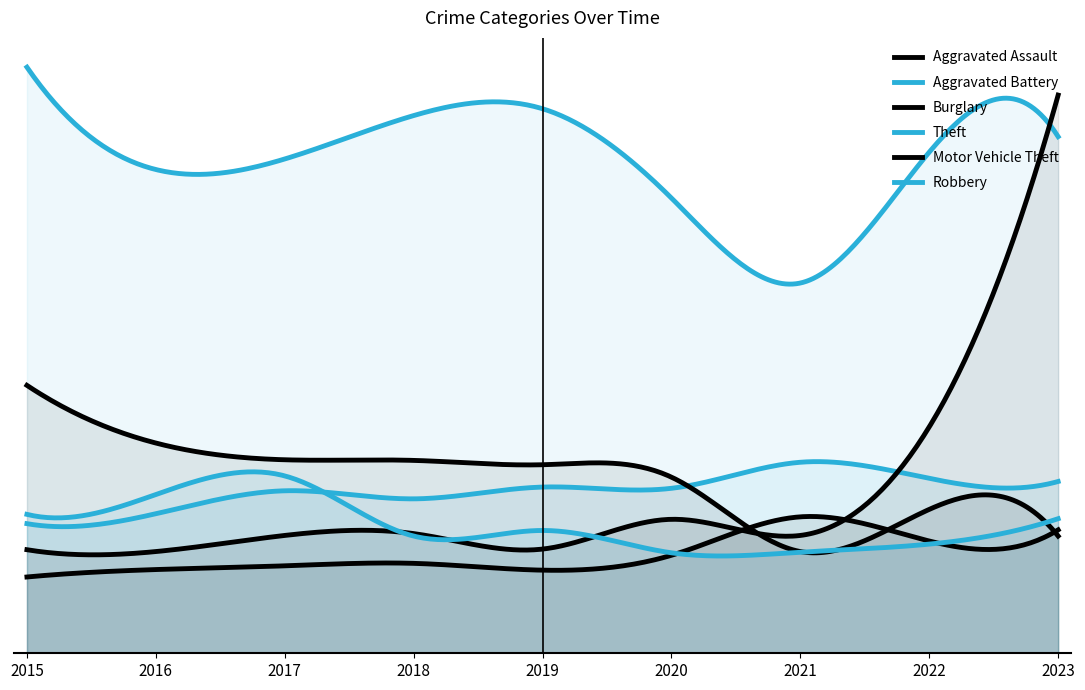

Reading left to right, extract all data points from this chart.

Aggravated Assault: 2015=123	2016=135	2017=141	2018=145	2019=134	2020=158	2021=220	2022=181	2023=199
Aggravated Battery: 2015=209	2016=225	2017=262	2018=249	2019=268	2020=266	2021=308	2022=282	2023=277
Burglary: 2015=432	2016=339	2017=312	2018=311	2019=304	2020=284	2021=164	2022=232	2023=189
Theft: 2015=945	2016=780	2017=797	2018=867	2019=878	2020=734	2021=597	2022=808	2023=833
Motor Vehicle Theft: 2015=167	2016=164	2017=190	2018=193	2019=168	2020=216	2021=190	2022=365	2023=900
Robbery: 2015=224	2016=256	2017=286	2018=189	2019=198	2020=162	2021=163	2022=176	2023=217